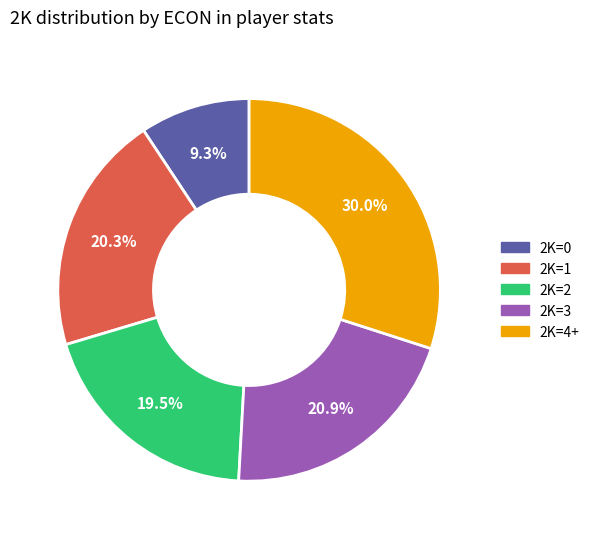

Is there any slice that represents more than half of the pie?

No